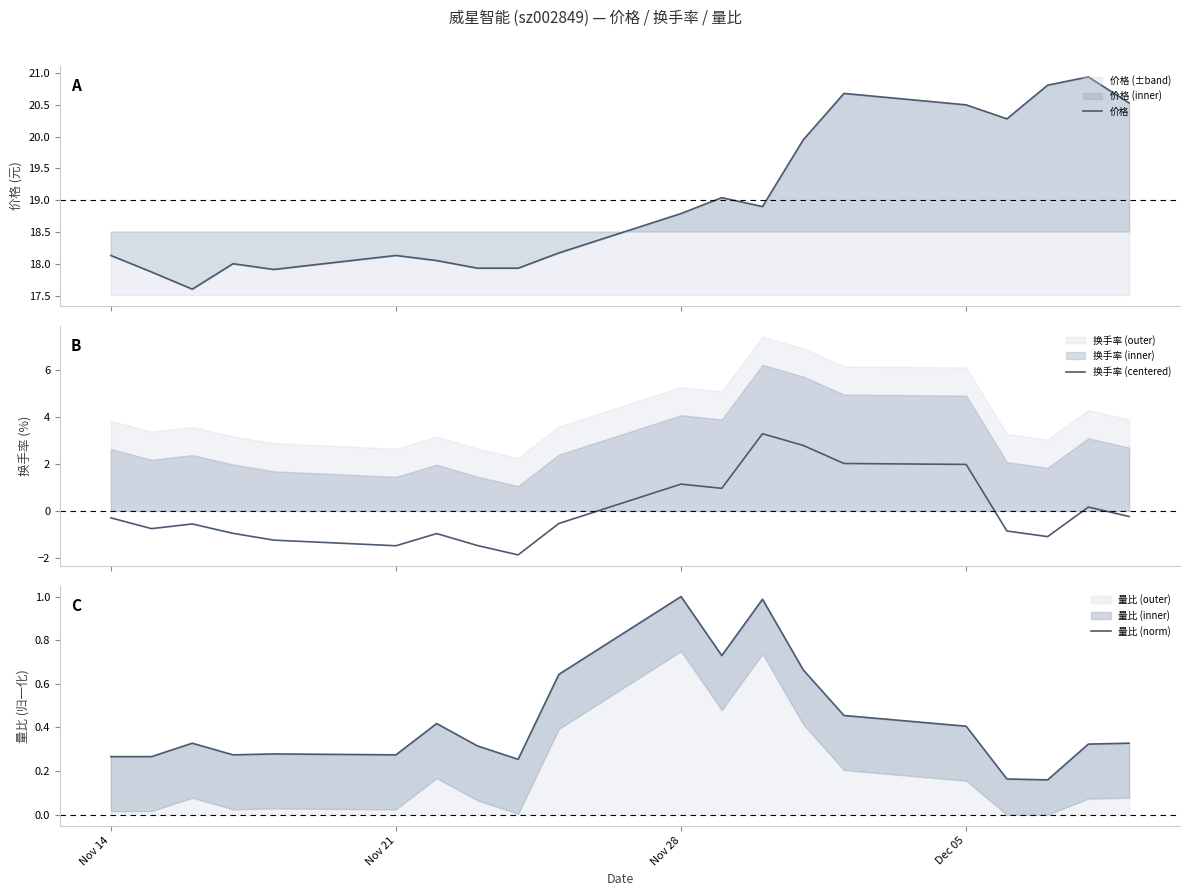

What is the maximum value for 换手率 (centered)?

3.3